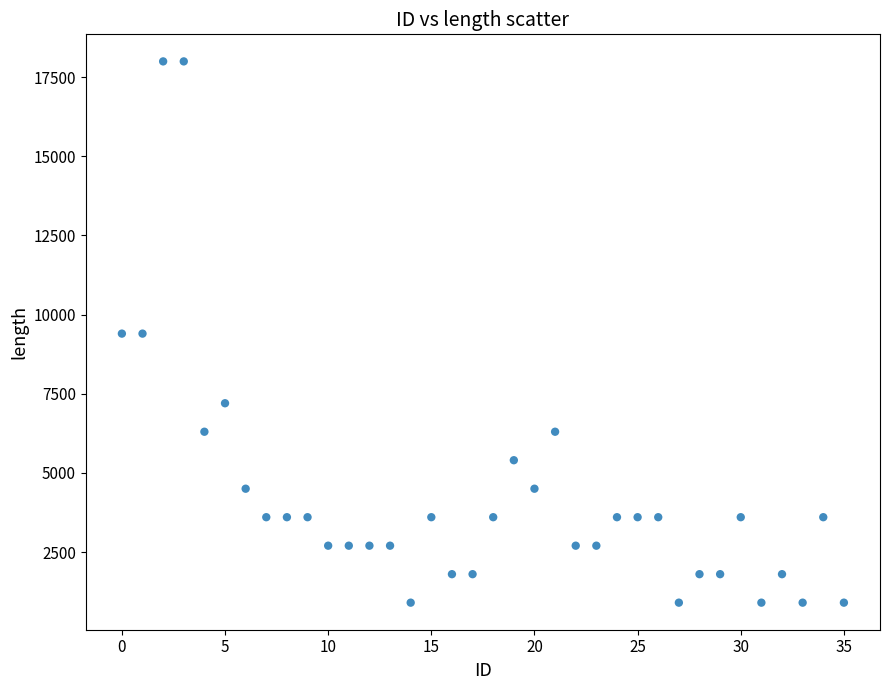

What is the range of Y values (max minus min)?

17100